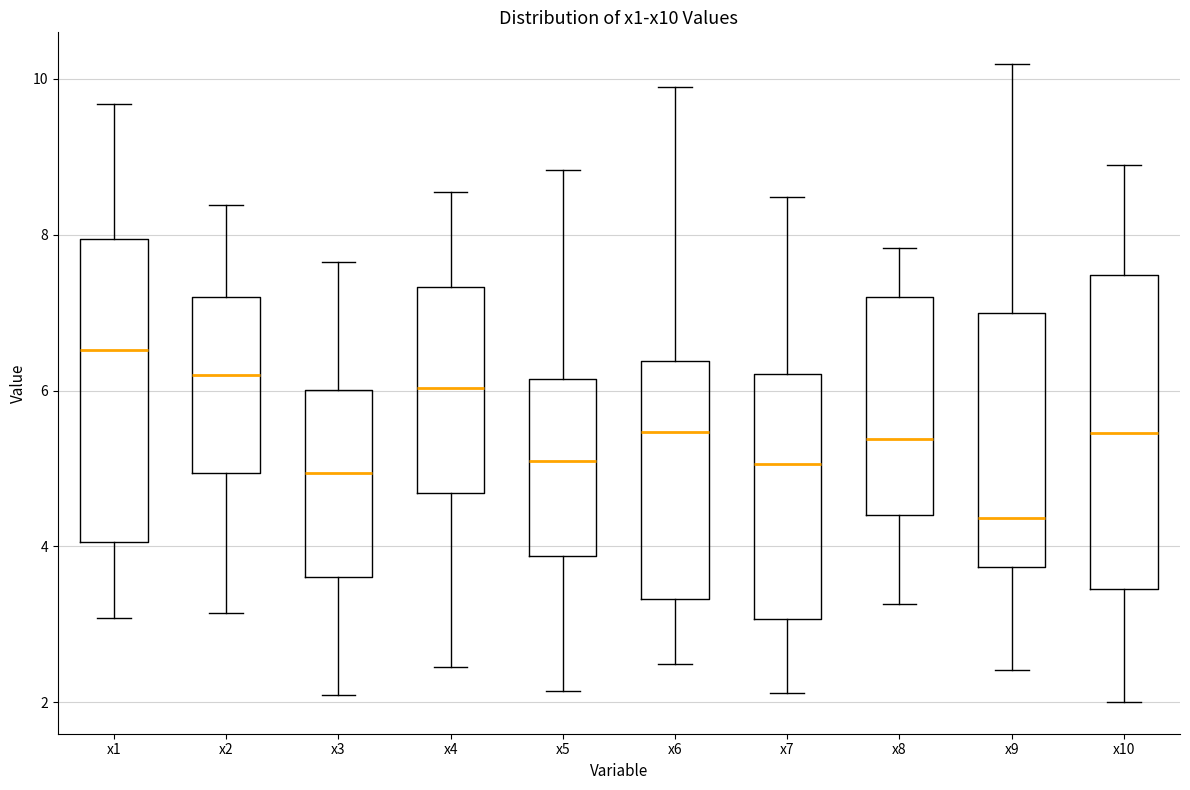

Where is the upper edge of the box for x8 on the y-axis? The values are not printed on the chart, so give them approximately, as read against the axis.

7.2